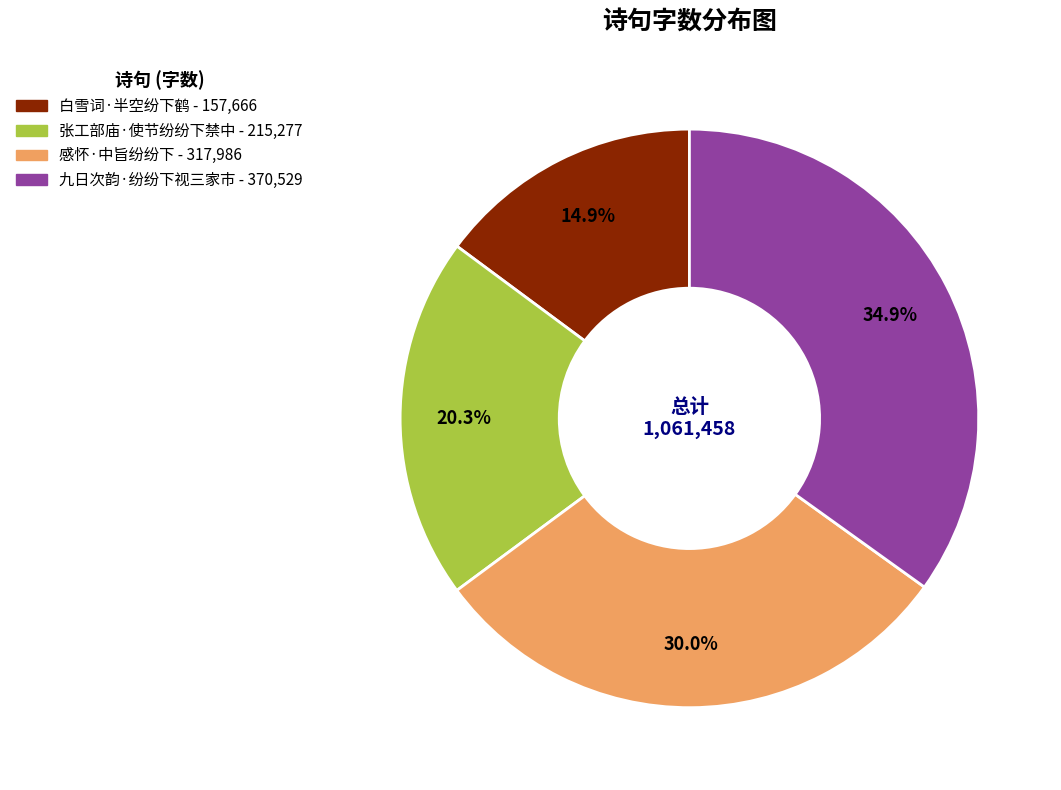

Which category has the biggest portion of the pie?

九日次韵·纷纷下视三家市